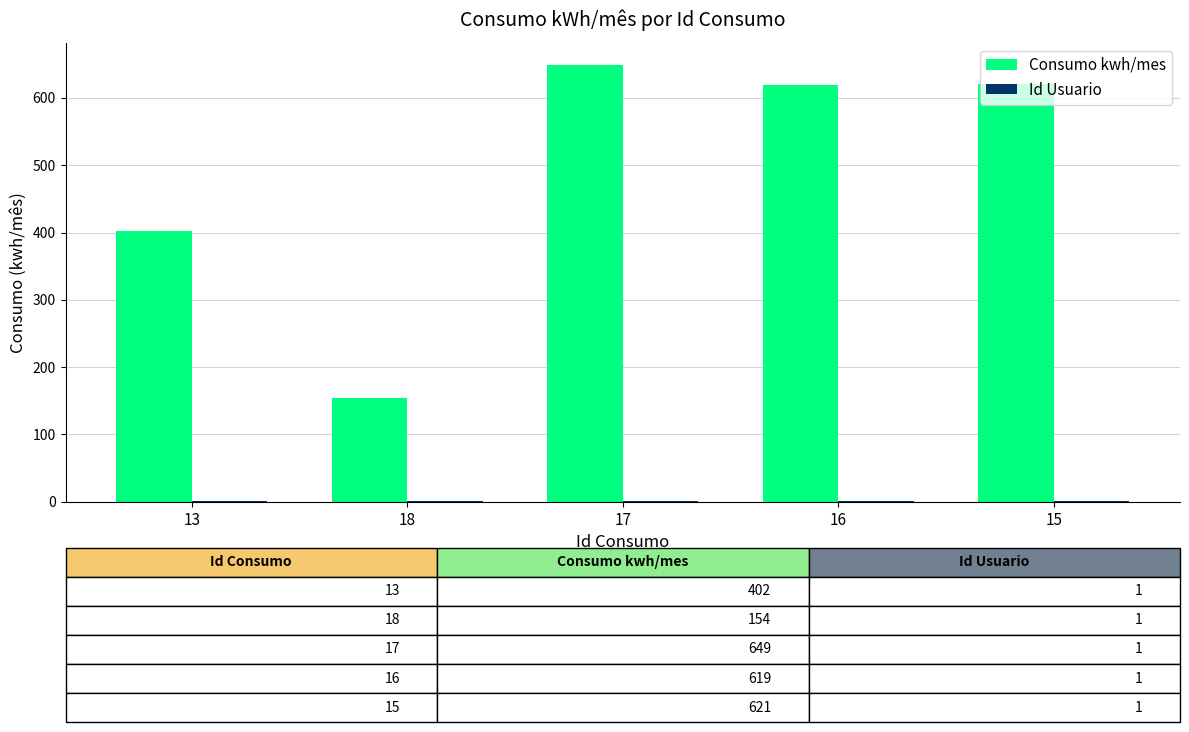

What is the total value across all series at 16?

620